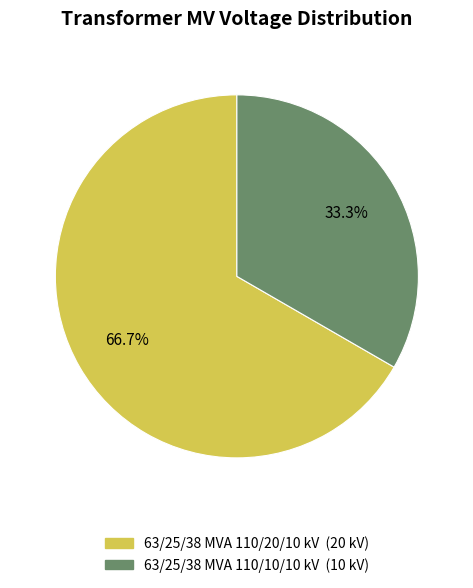

Rank the categories by value from highest to lowest.

63/25/38 MVA 110/20/10 kV, 63/25/38 MVA 110/10/10 kV